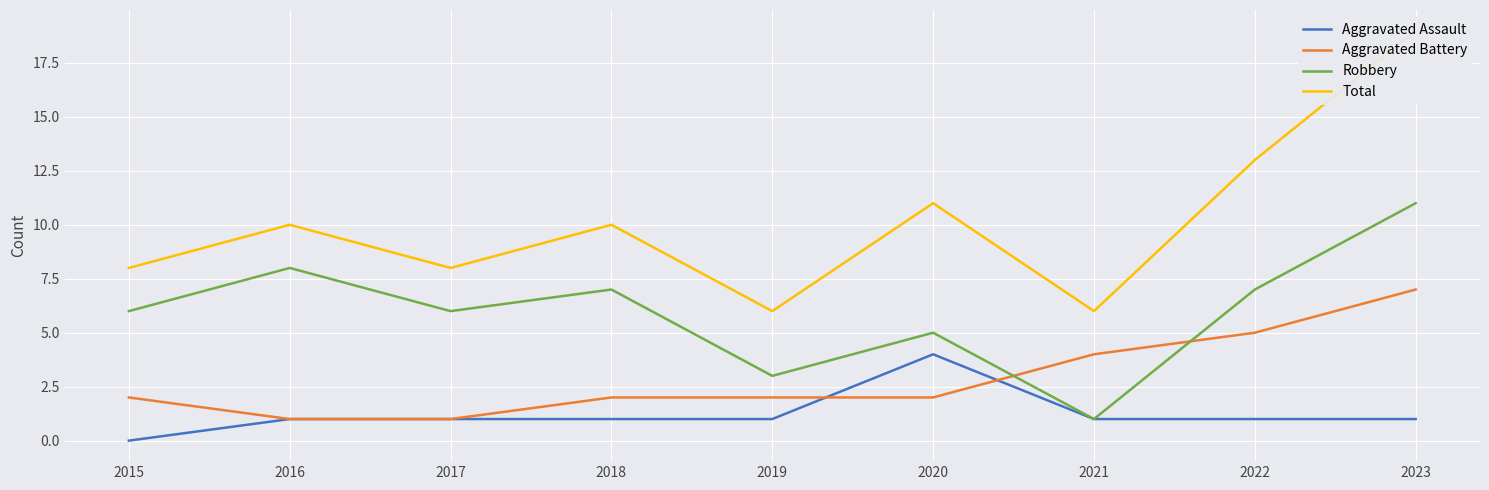

Where is Aggravated Assault nearest to the value 2?

2016